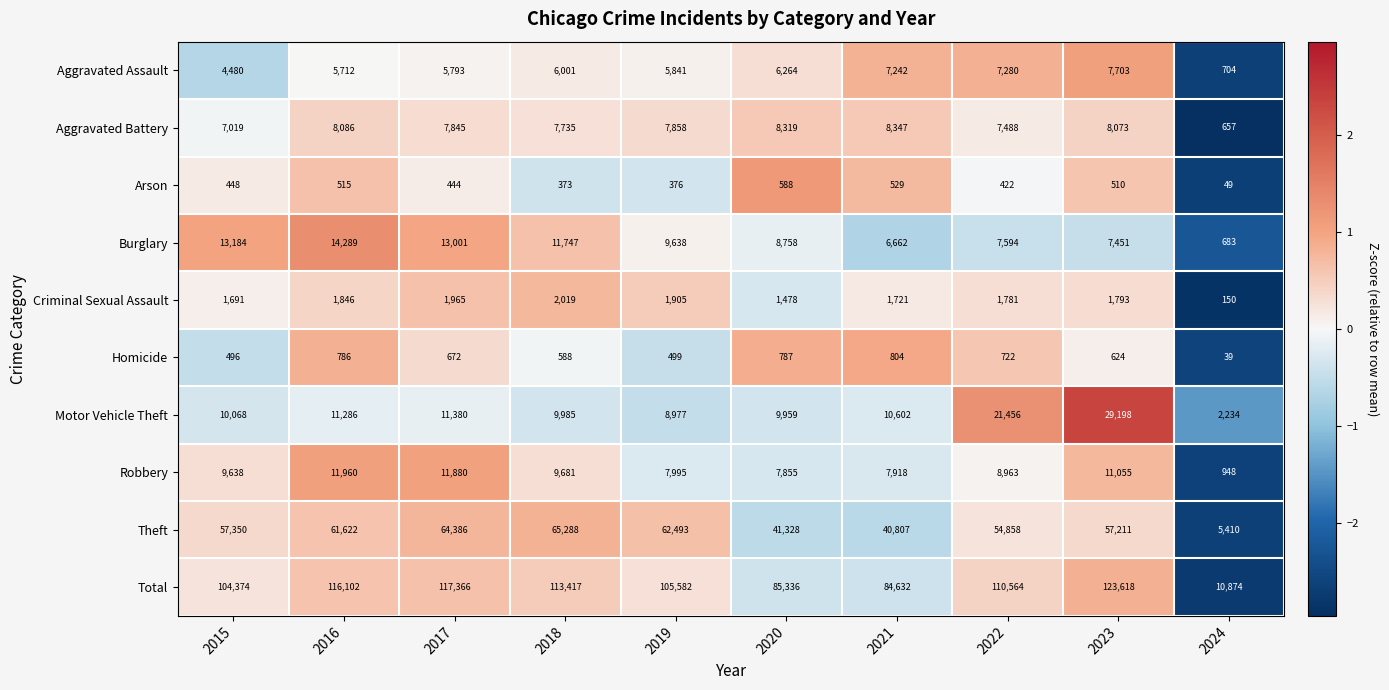

How many series are shown in this chart?

10